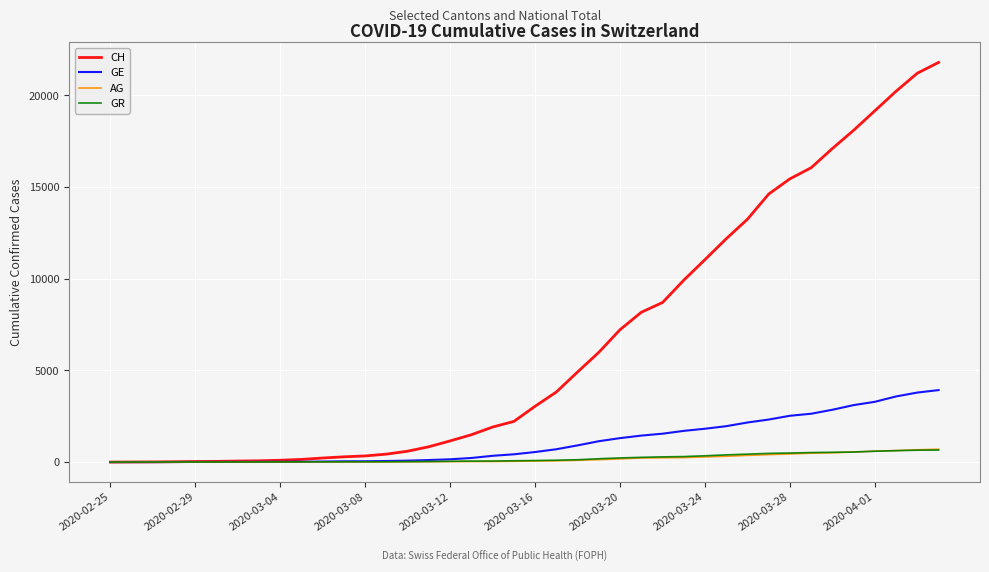

What is the maximum value for CH?

21804